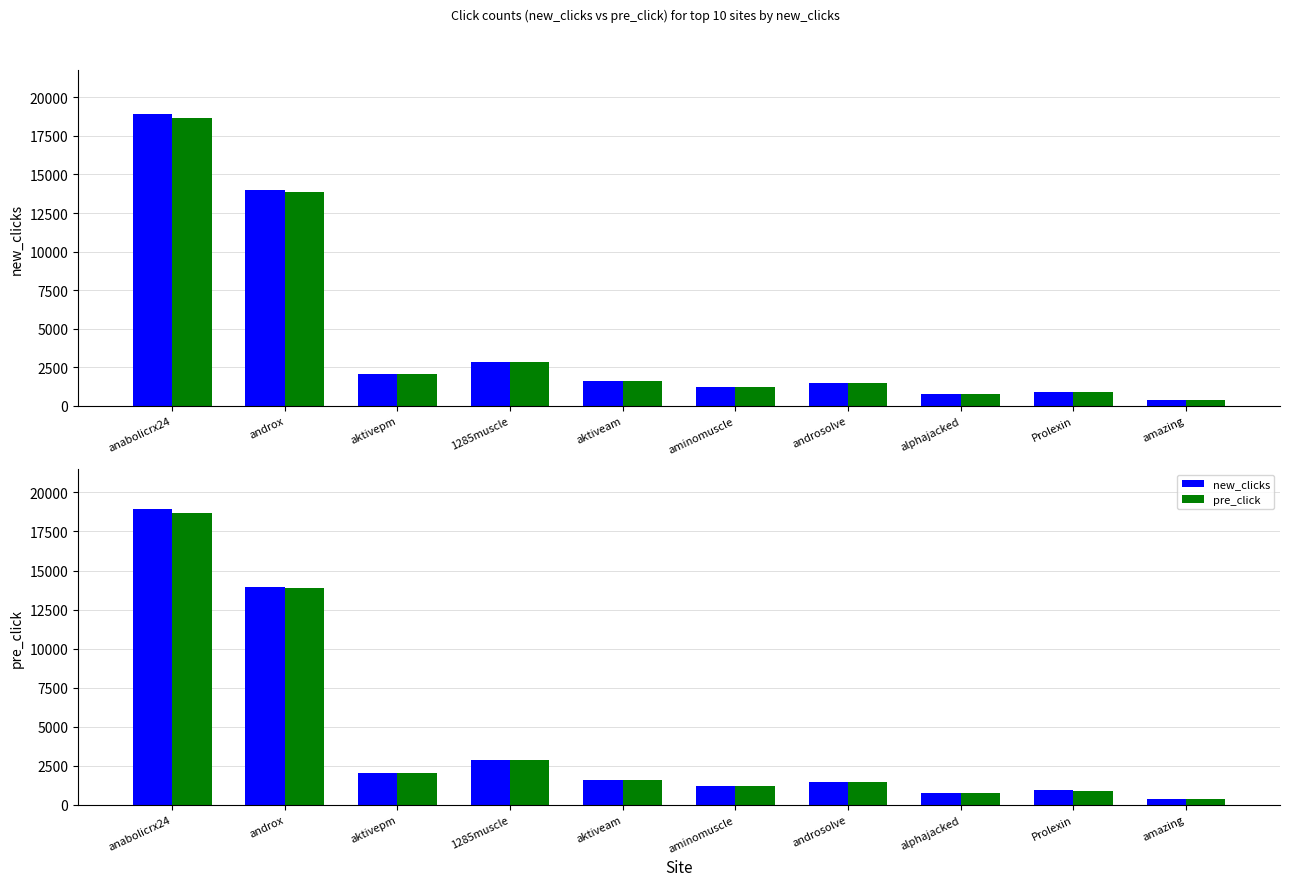

What is the difference between the maximum and second lowest values in the new_clicks series?

18145